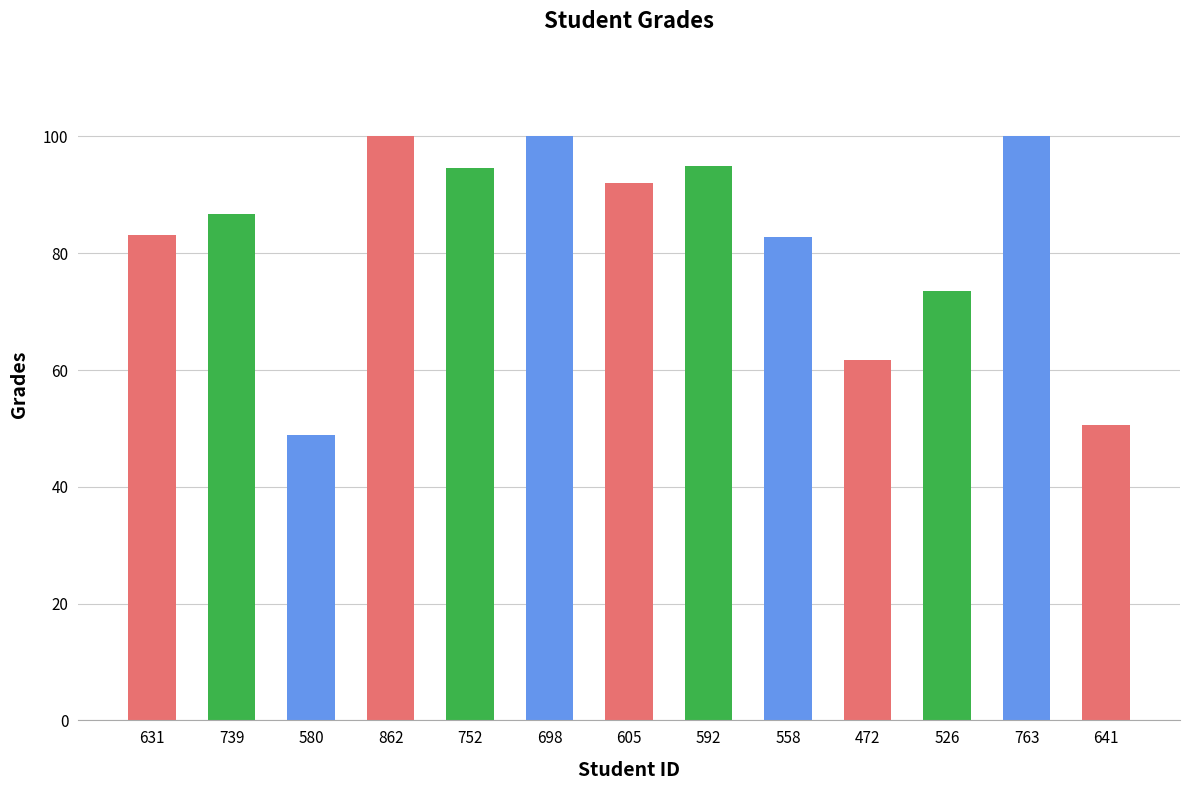

What is the label of the 8th bar from the left?

592